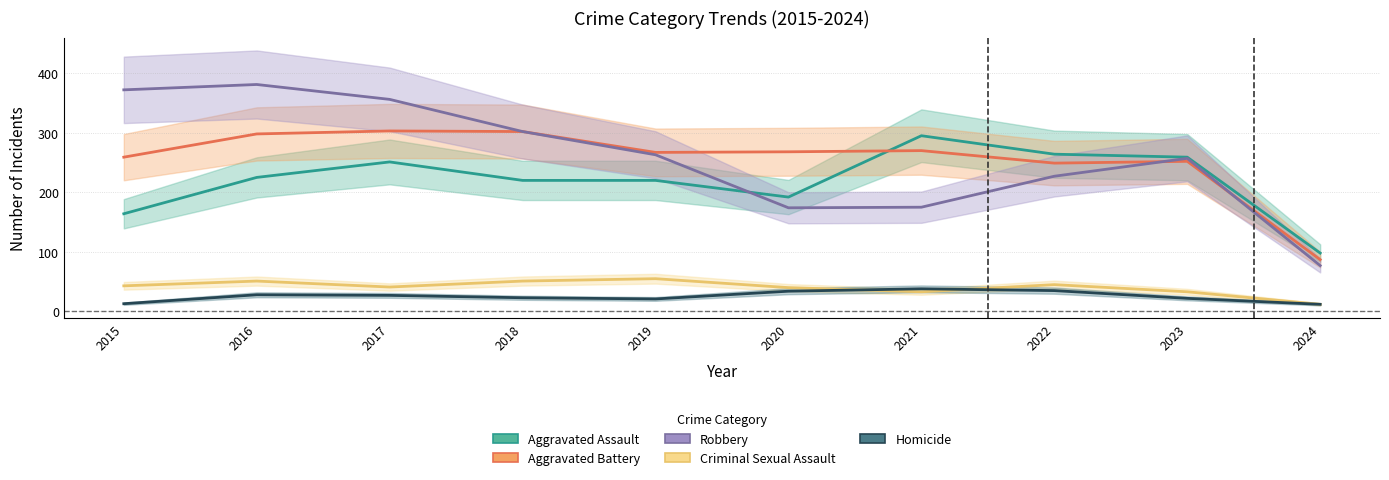

What is the difference between the highest and lowest values at 2021?

262